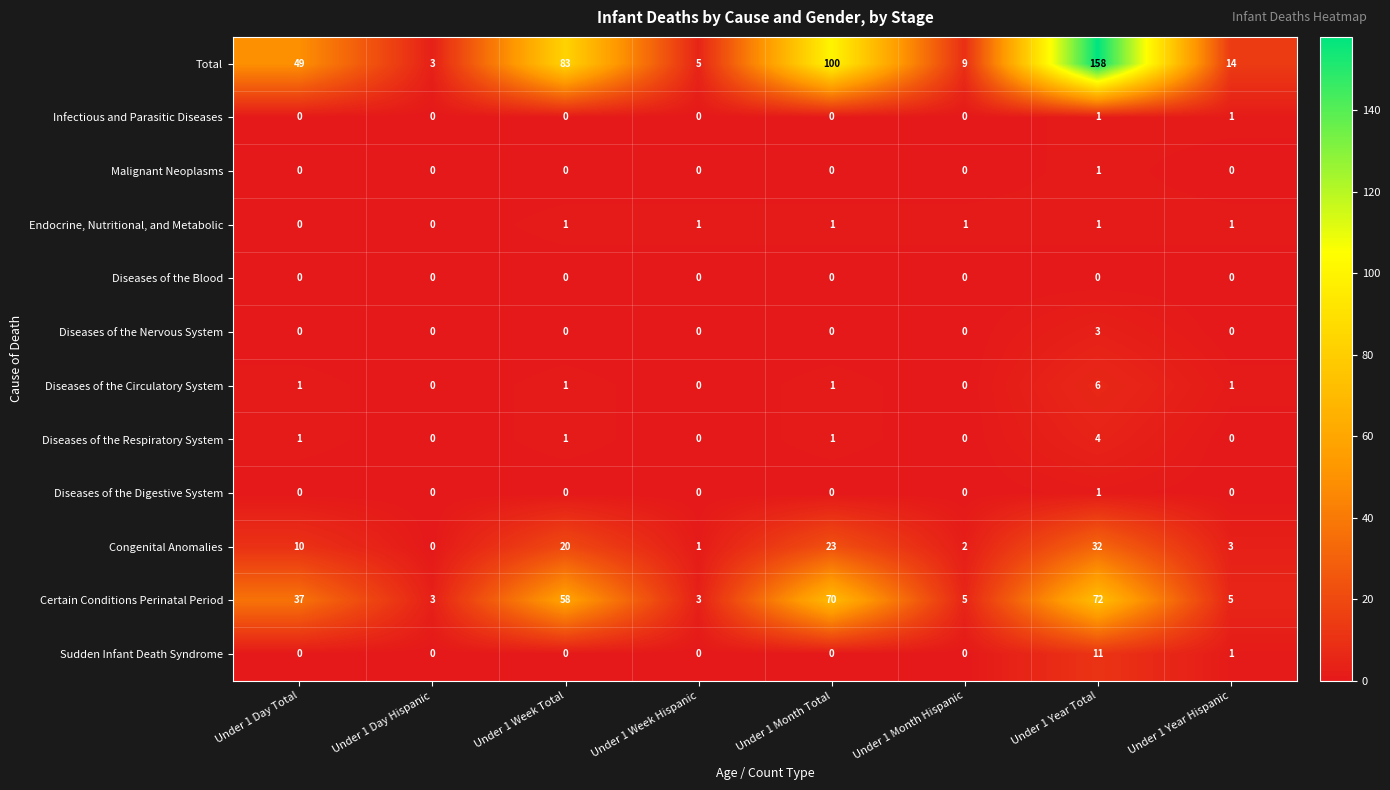

List the labels in order of Total value, smallest first.

Under 1 Day Hispanic, Under 1 Week Hispanic, Under 1 Month Hispanic, Under 1 Year Hispanic, Under 1 Day Total, Under 1 Week Total, Under 1 Month Total, Under 1 Year Total